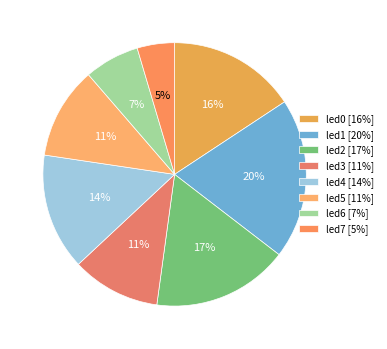

Which slice is the smallest?

led7